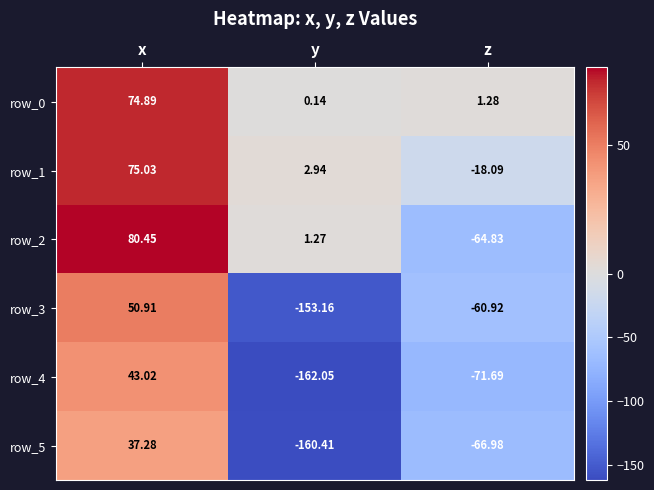

What is the total value across all series at z?

-281.2